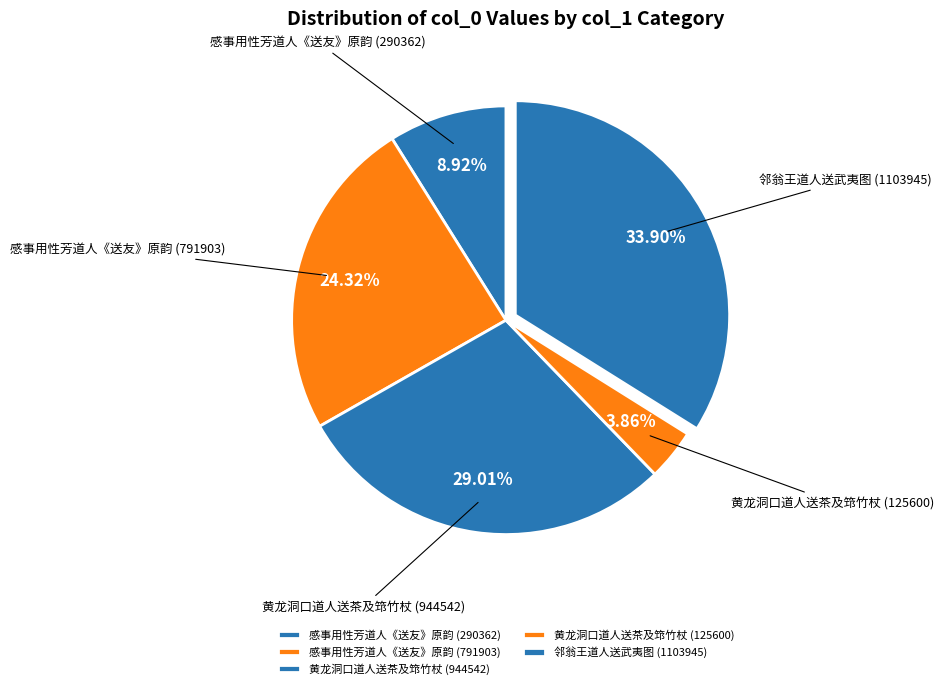

Which has a higher value, 黄龙洞口道人送茶及筇竹杖 (125600) or 黄龙洞口道人送茶及筇竹杖 (944542)?

黄龙洞口道人送茶及筇竹杖 (944542)